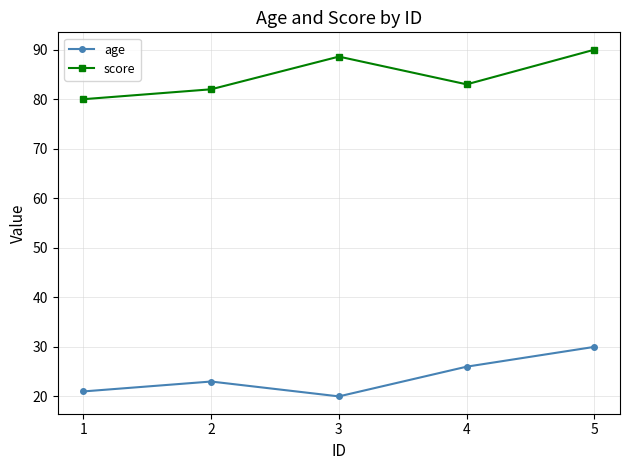

Which label corresponds to the largest value in the chart?

5